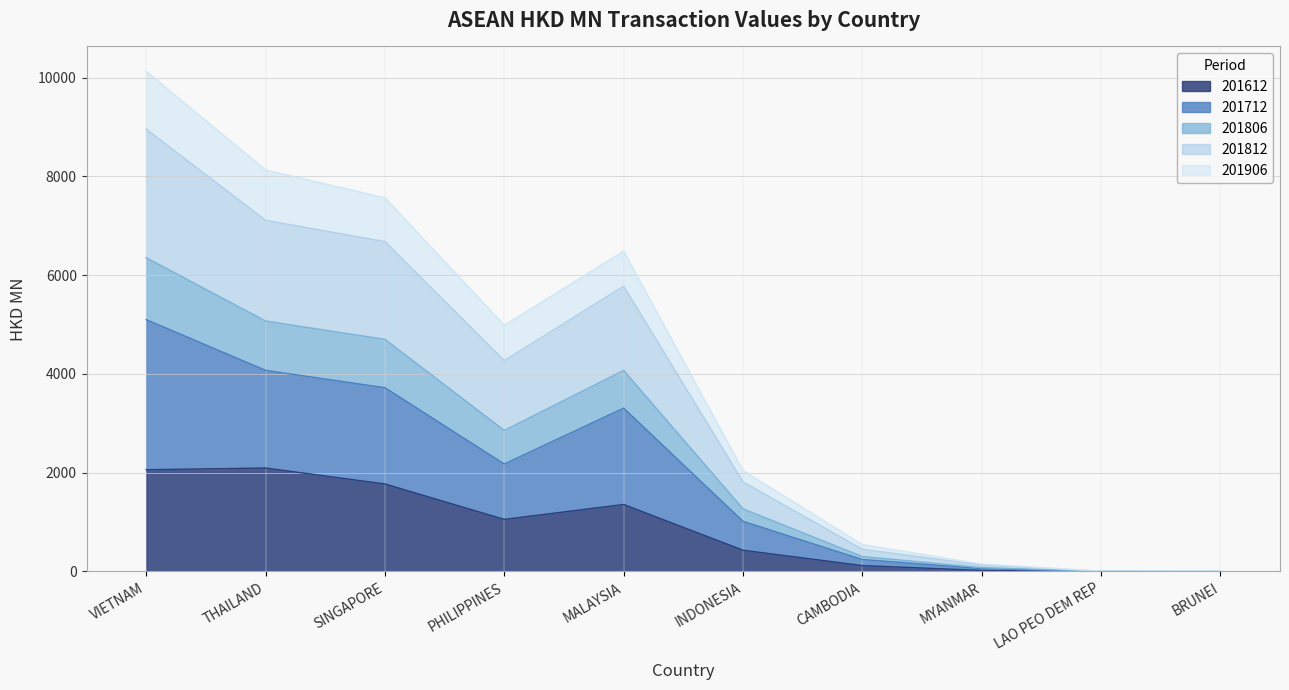

At which category does the chart reach its minimum across all series?

LAO PEO DEM REP